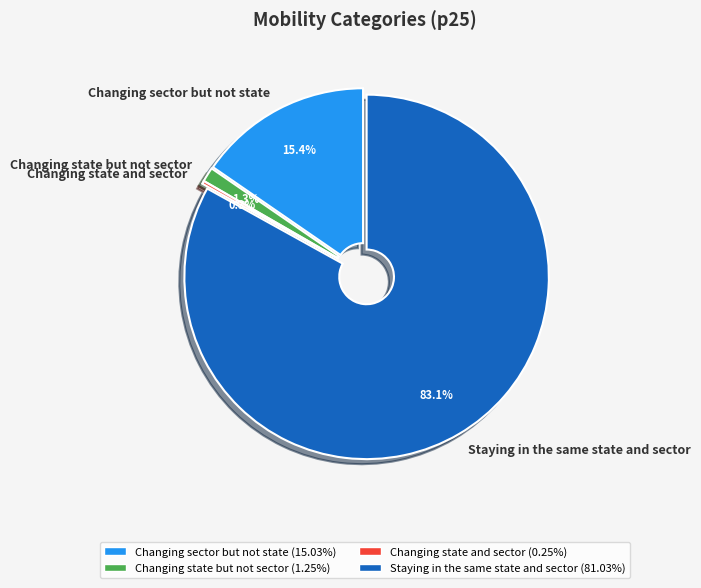

Which slice is the smallest?

Changing state and sector